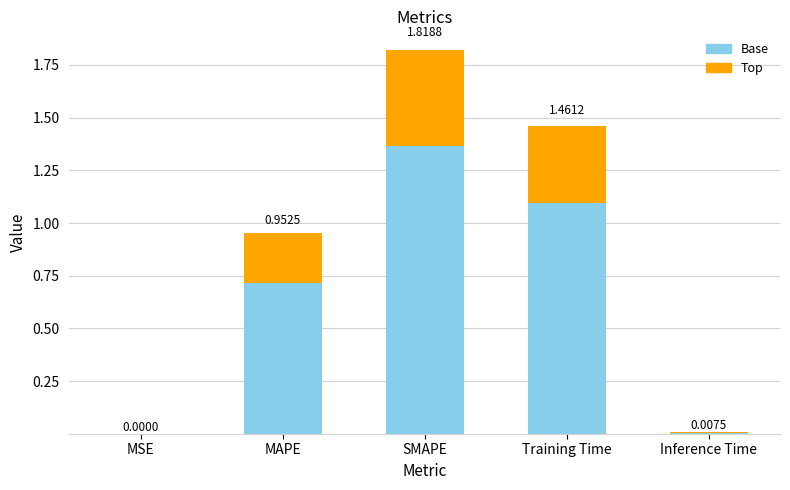

Does the chart contain stacked bars?

Yes